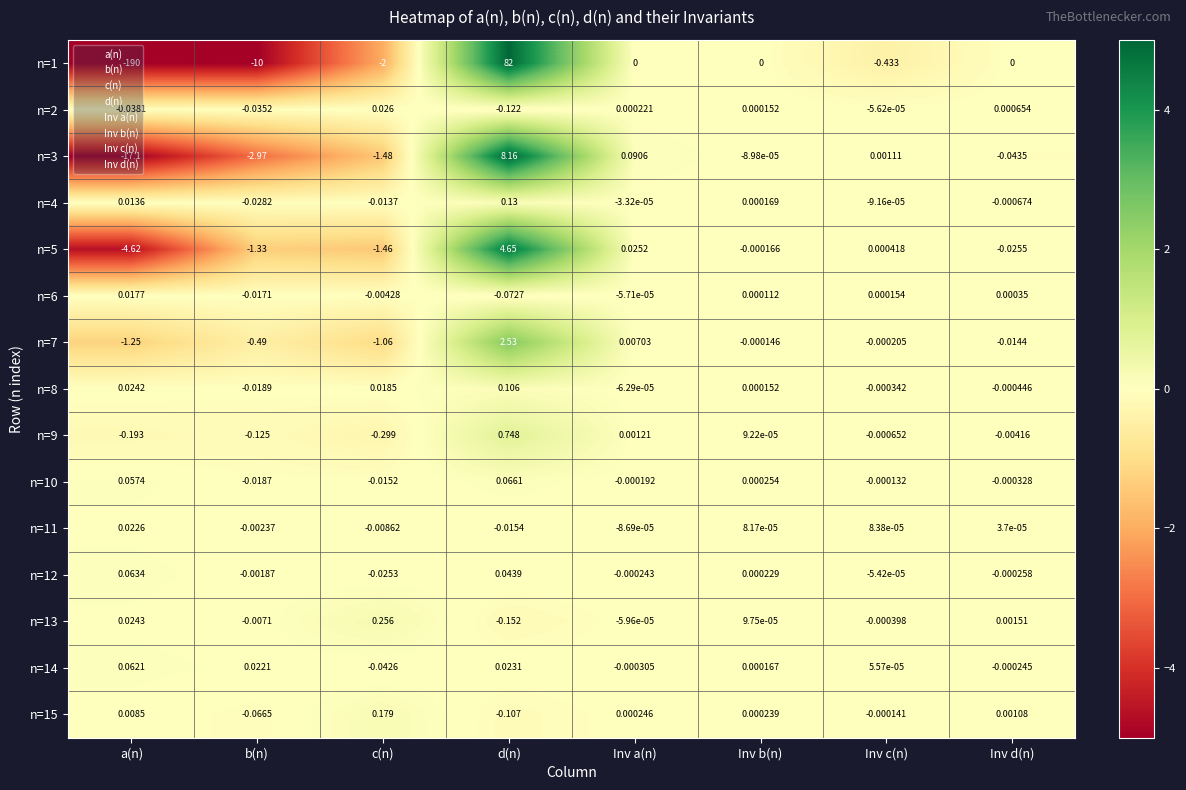

Which category has the lowest value across all series?

a(n)